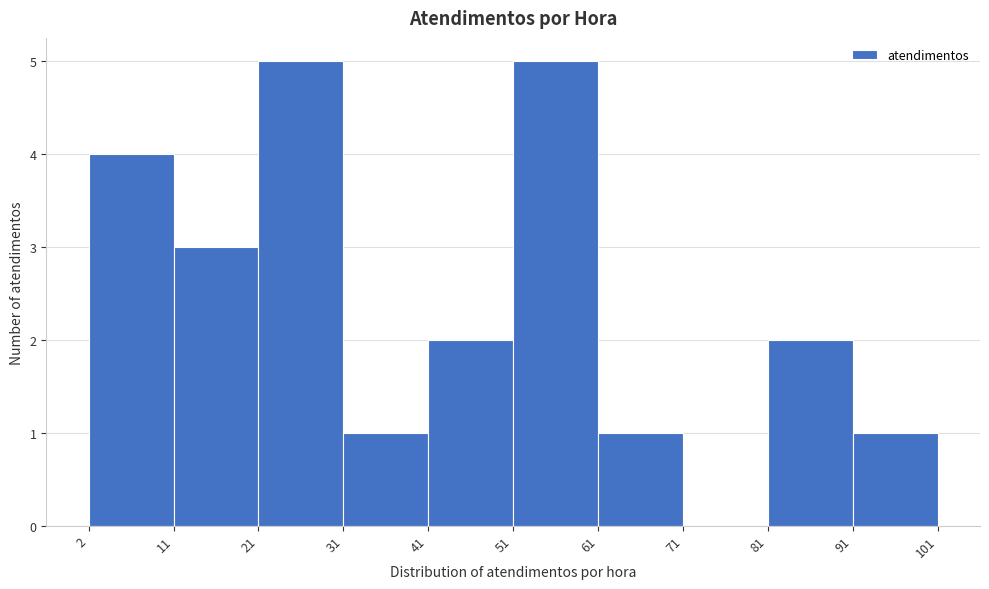

Reading left to right, list every bar in this chart as the range it spans on the x-axis followed by its height. The values are not printed on the chart, so give them approximately, as read against the axis.

2 to 11: 4
11 to 21: 3
21 to 31: 5
31 to 41: 1
41 to 51: 2
51 to 61: 5
61 to 71: 1
71 to 81: 0
81 to 91: 2
91 to 101: 1